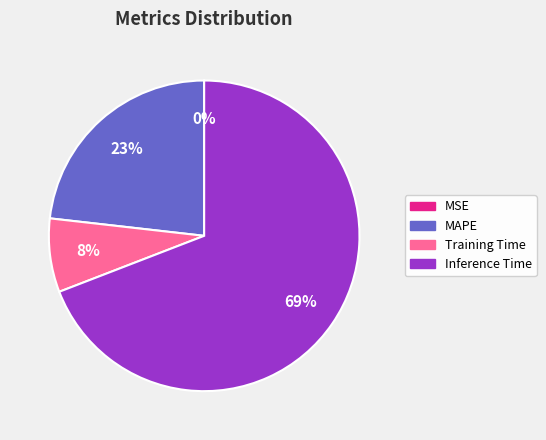

Does any single category account for the majority?

Yes